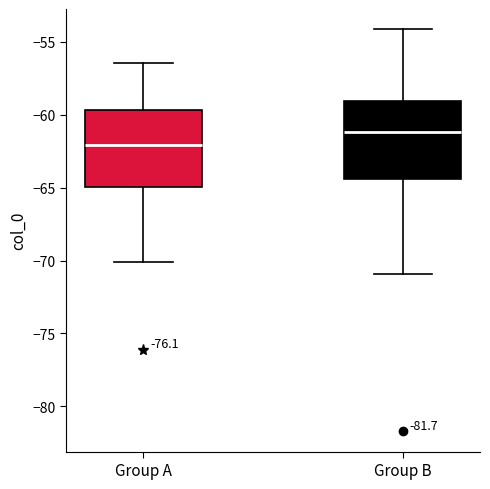

Where does the median line of the box for Group A sit on the y-axis? The values are not printed on the chart, so give them approximately, as read against the axis.

-62.0